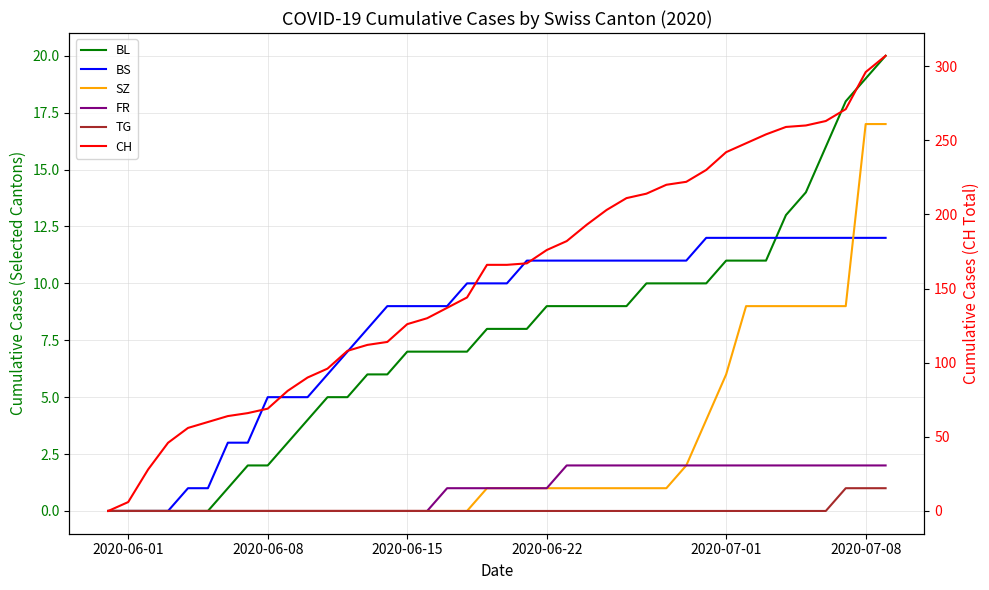

Is it true that SZ equals -6 at 11?

False